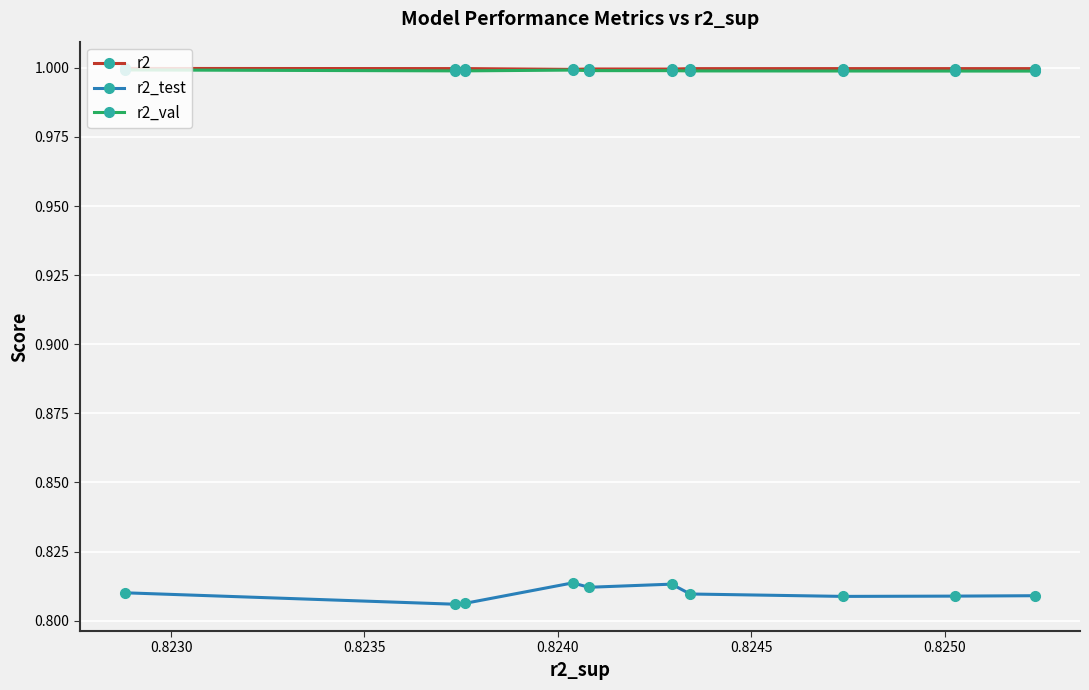

How many categories are shown in the chart?

10